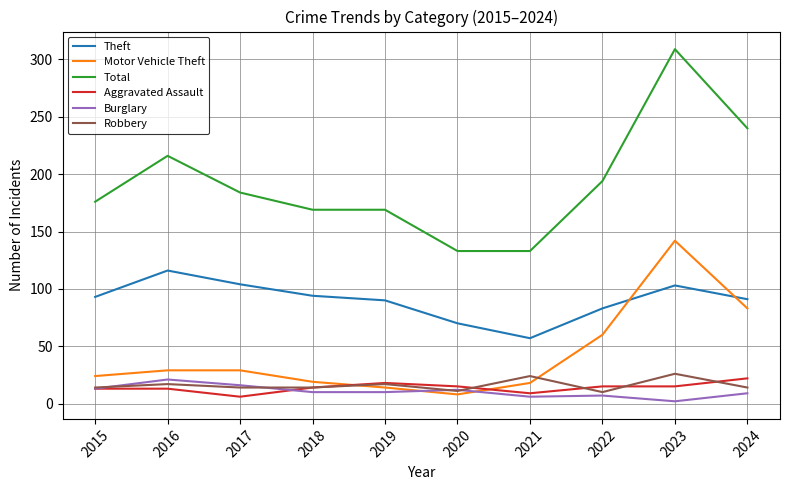

What is the difference between the Total values at 2024 and 2015?

64